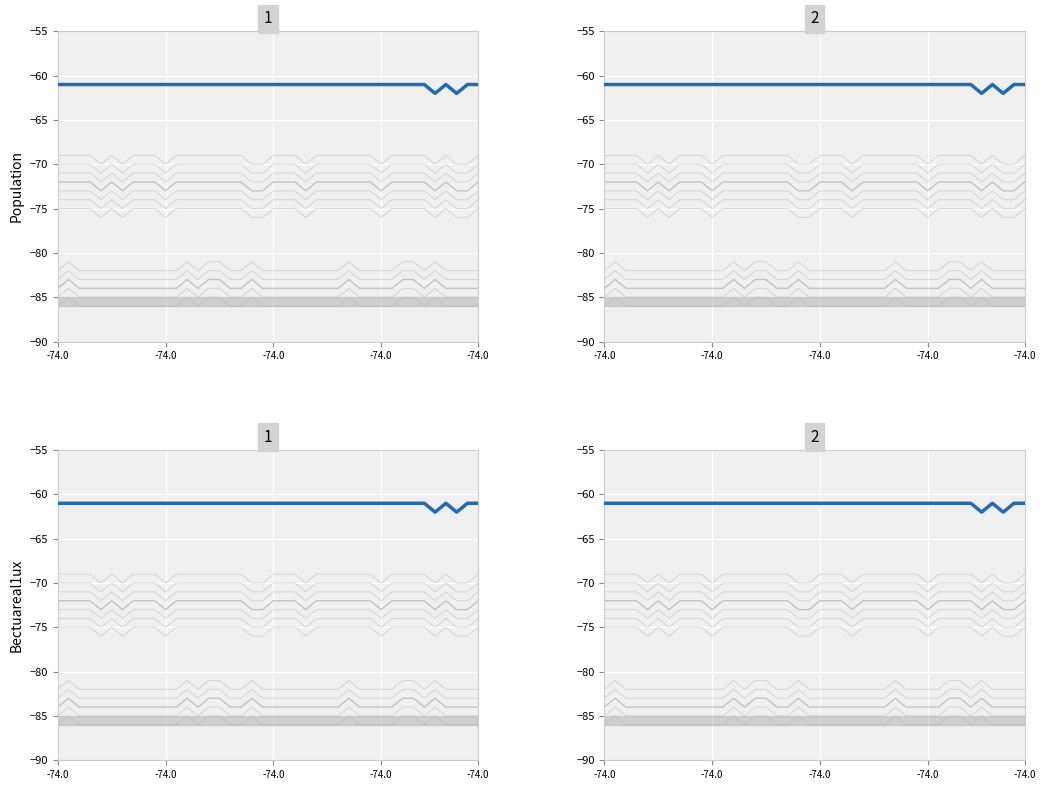

What is the value of the Beacon 2 point at the 38th from the left?

-62